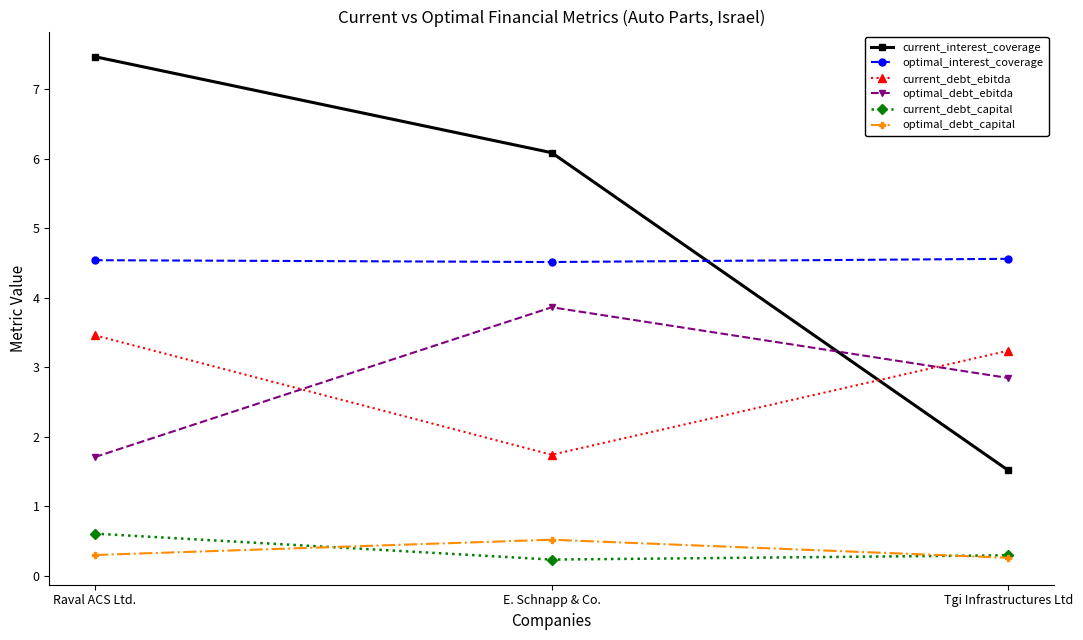

What is the label of the 1st point from the right?

Tgi Infrastructures Ltd